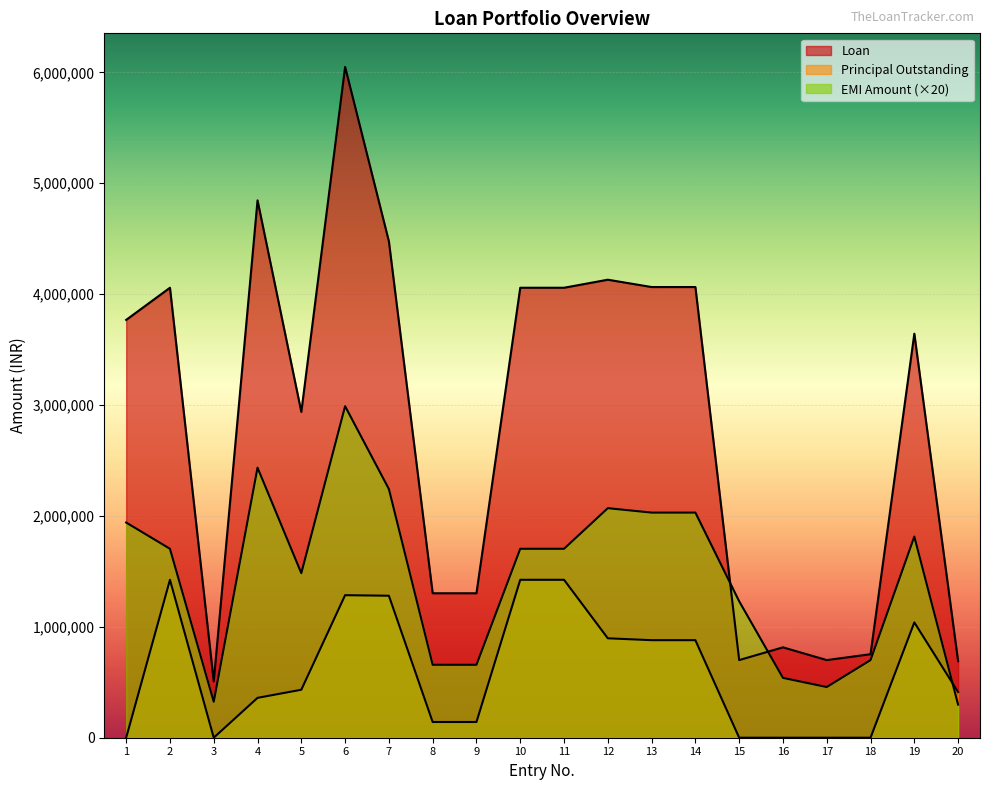

What is the spread (max minus min) of values at 14?

3184303.9